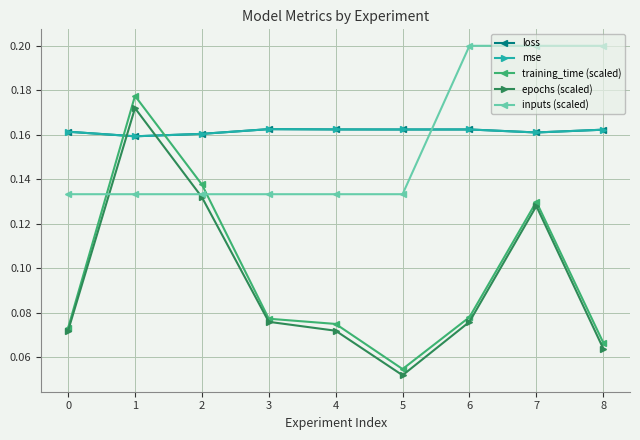

Is it true that loss equals 0.3 at 2?

False